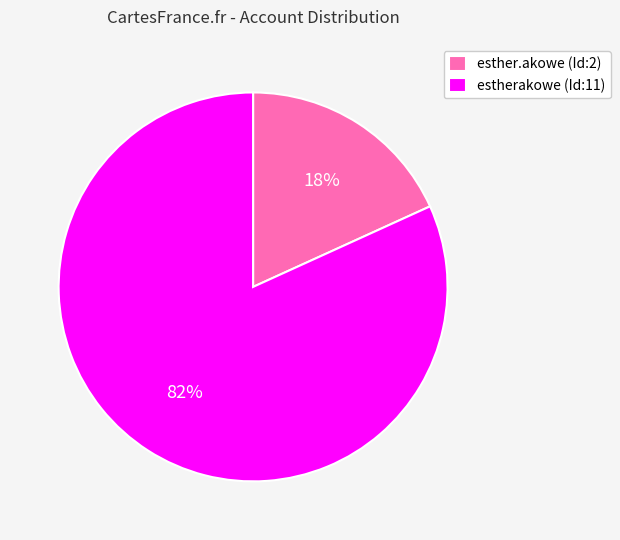

Which slice is the largest?

estherakowe (Id:11)